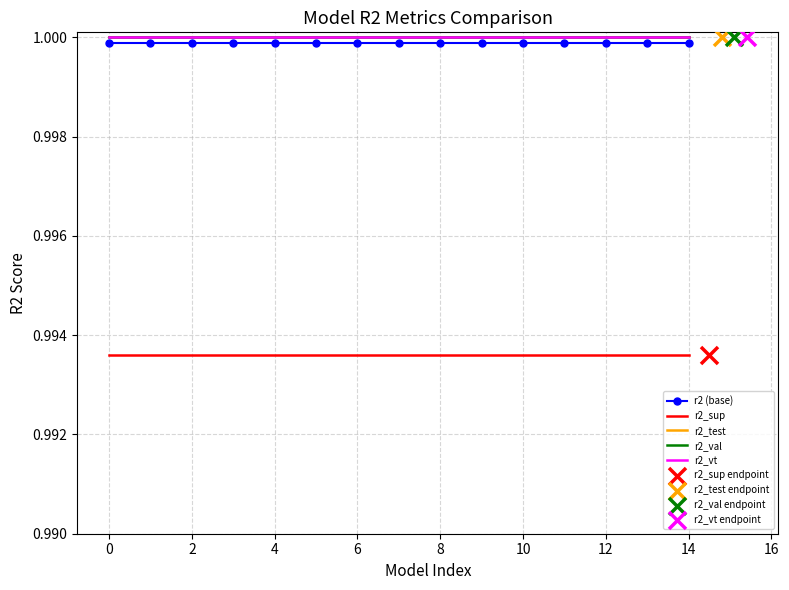

Which series contains the lowest Y value?

r2_sup